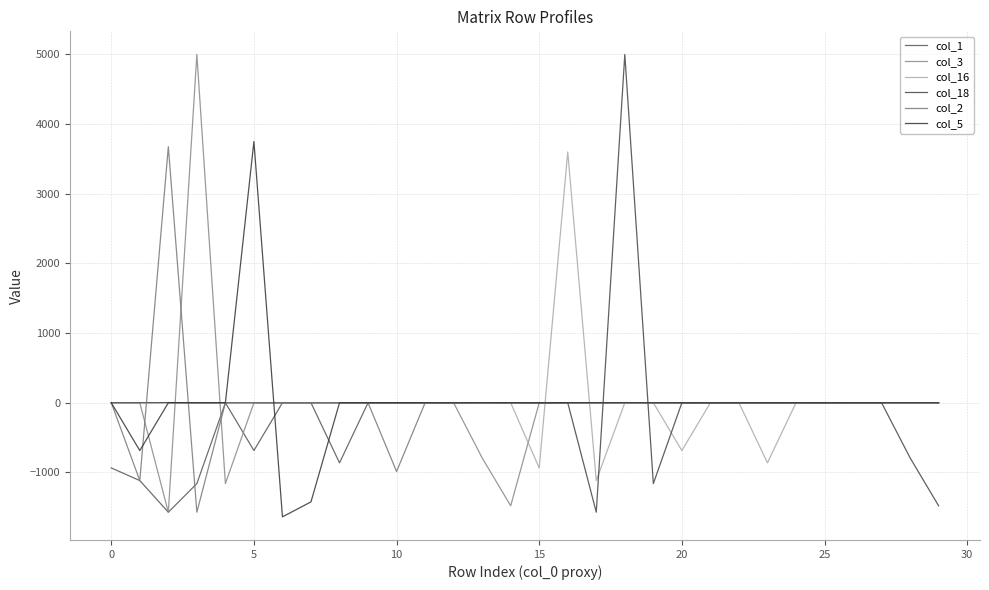

Does the chart have visible grid lines?

Yes